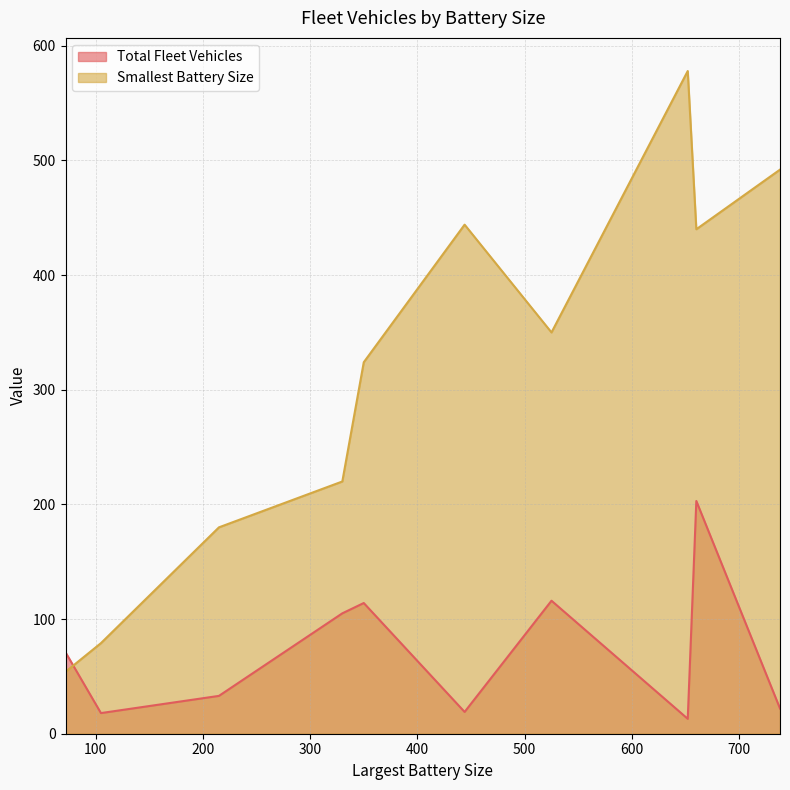

At which label does Total Fleet Vehicles reach its minimum?

652